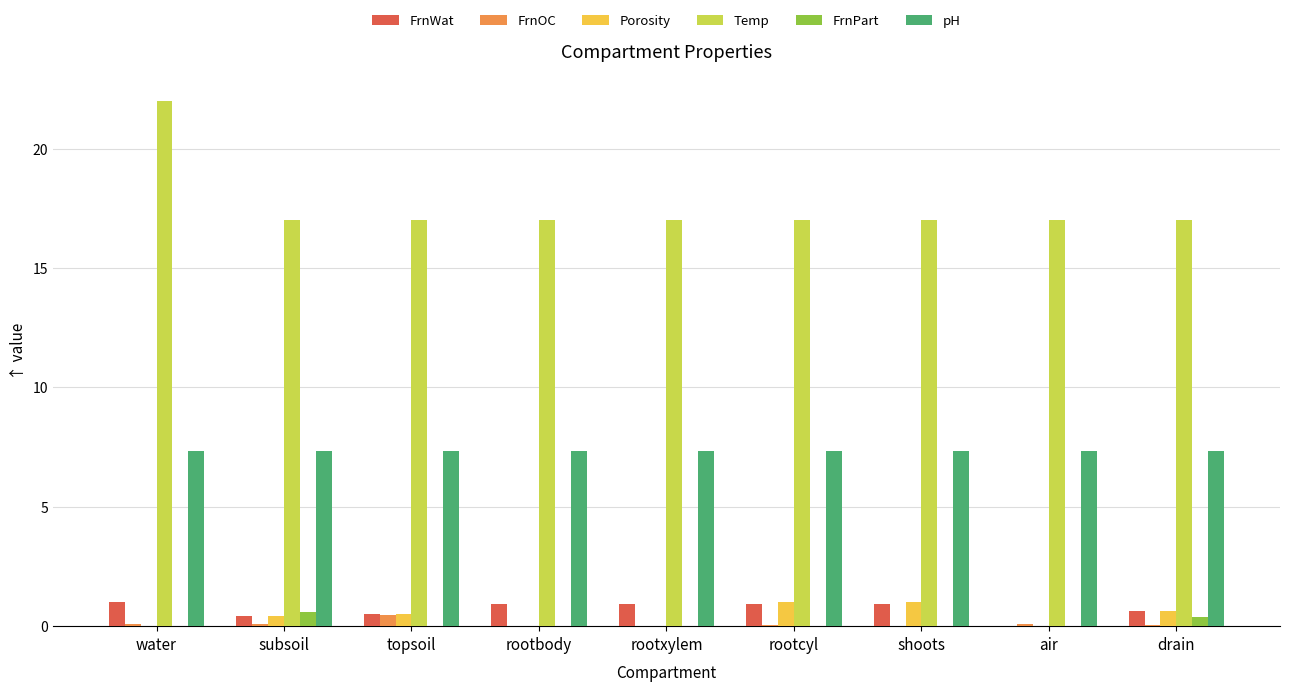

Is it true that pH equals 7.3 at subsoil?

True